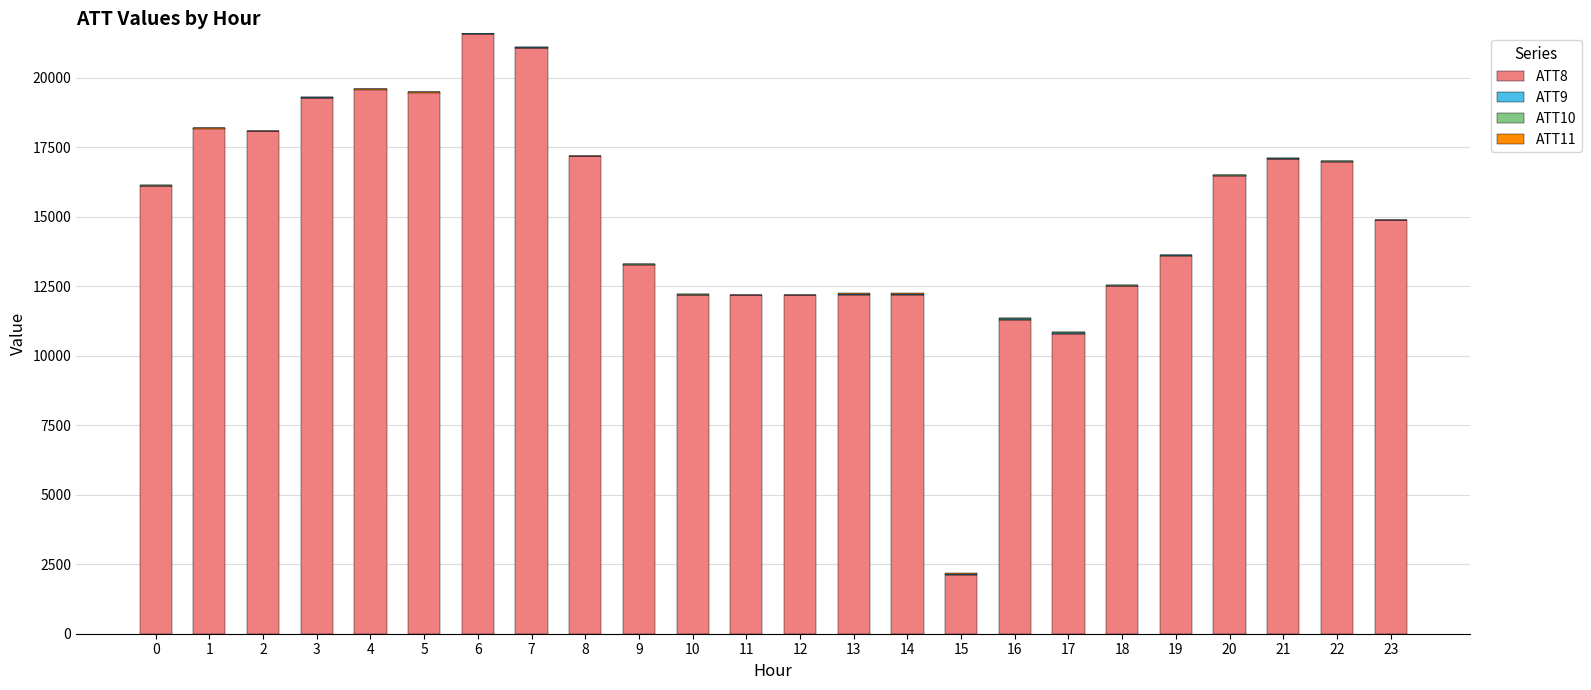

What is the total value across all series at 0?

16134.4